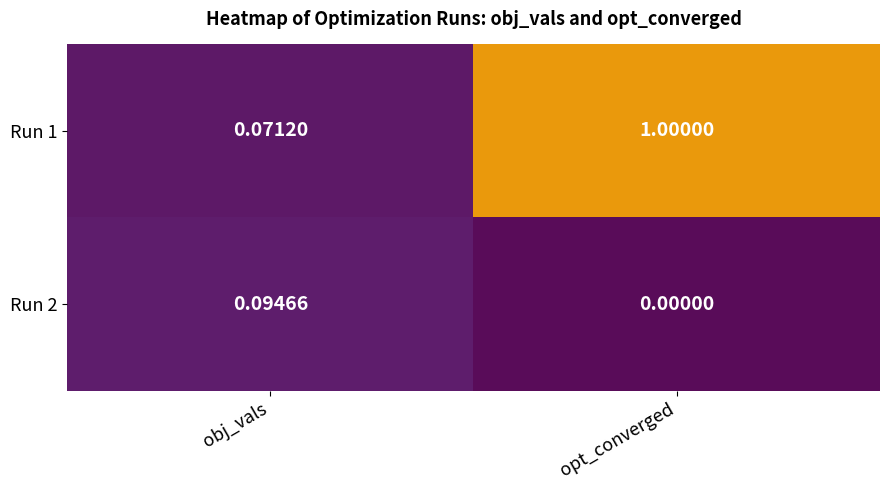

Which series has the largest range (max minus min)?

Run 1